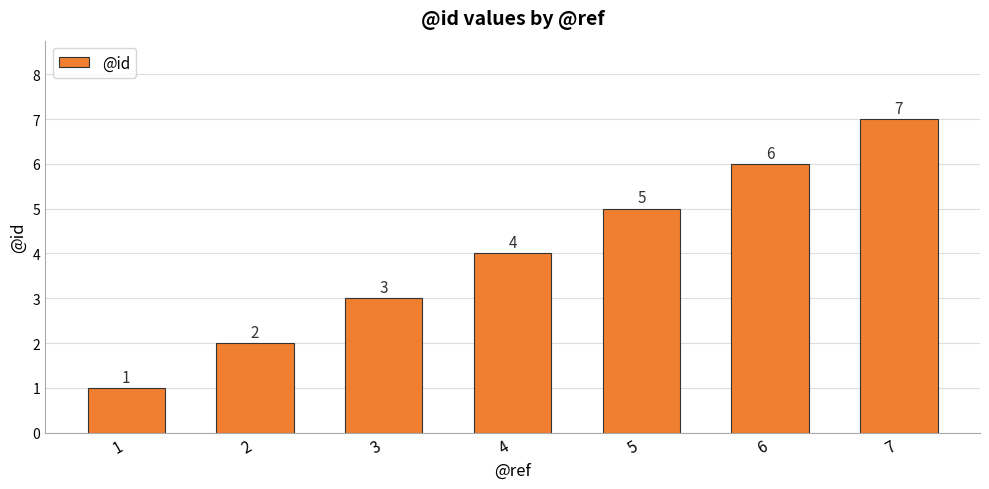

What is the ratio of the value at 3 to the value at 5?

0.6